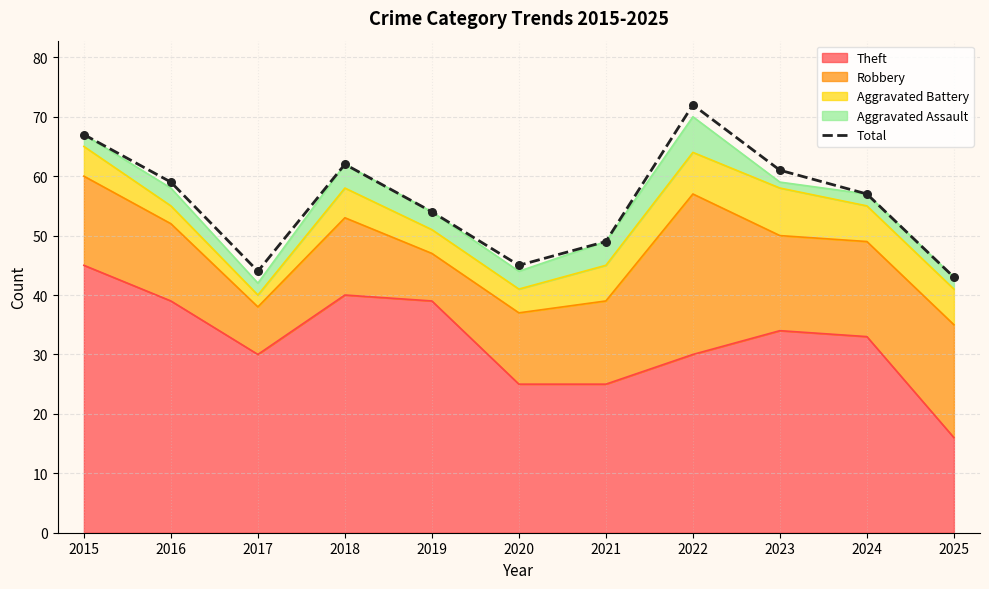

Which has a higher value, 2019 or 2023?

2023